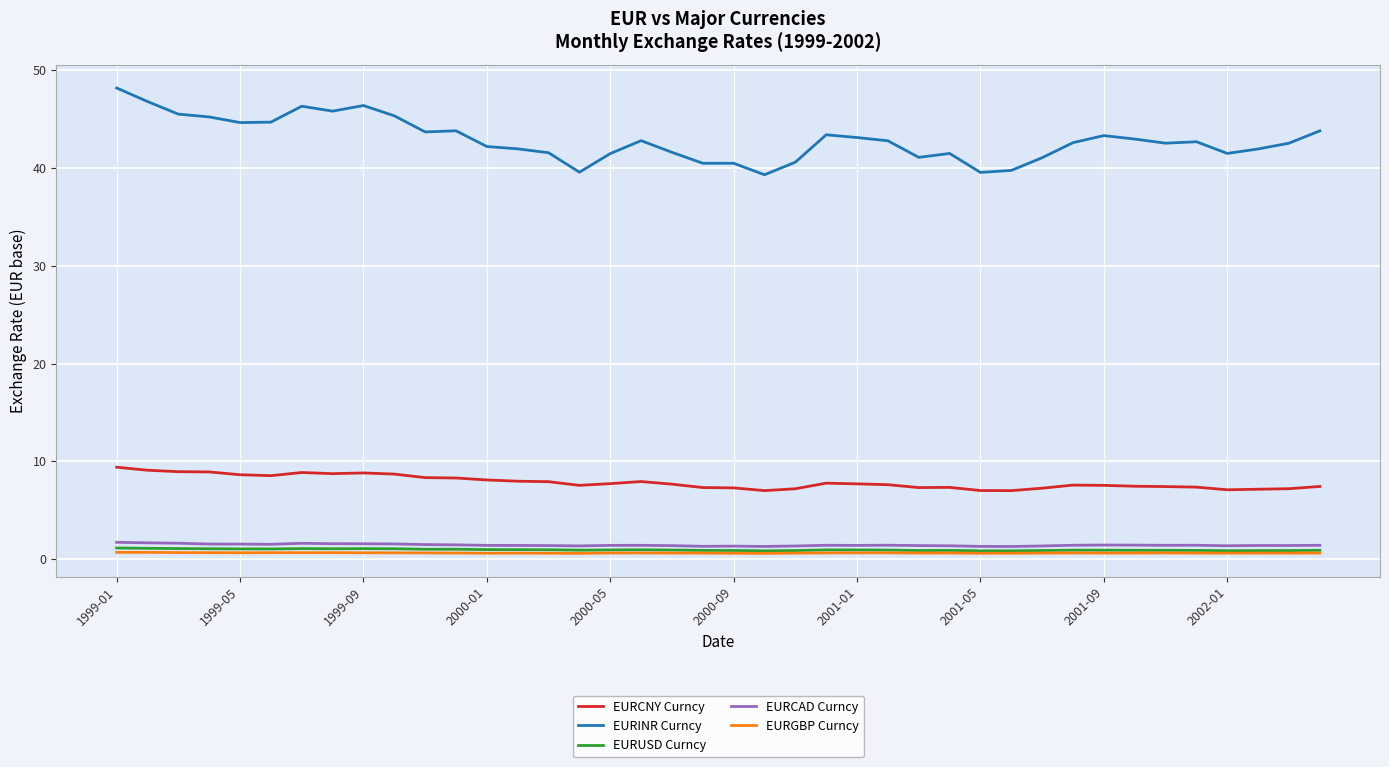

What is the minimum value for EURCAD Curncy?

1.3